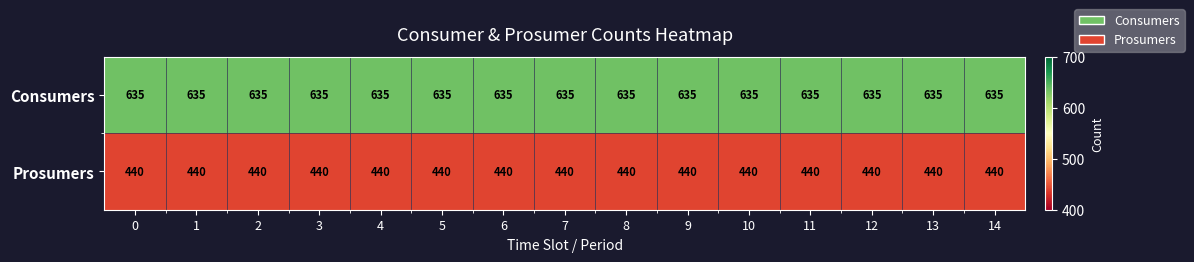

Is it true that Prosumers equals 440 at 3?

True